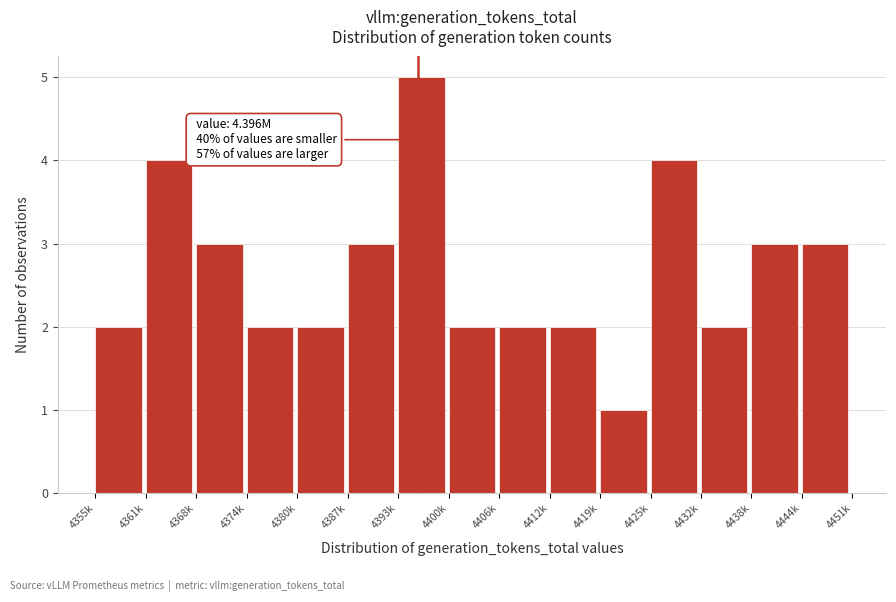

Reading left to right, transcribe all the data shown in this chart.

2	4	3	2	2	3	5	2	2	2	1	4	2	3	3